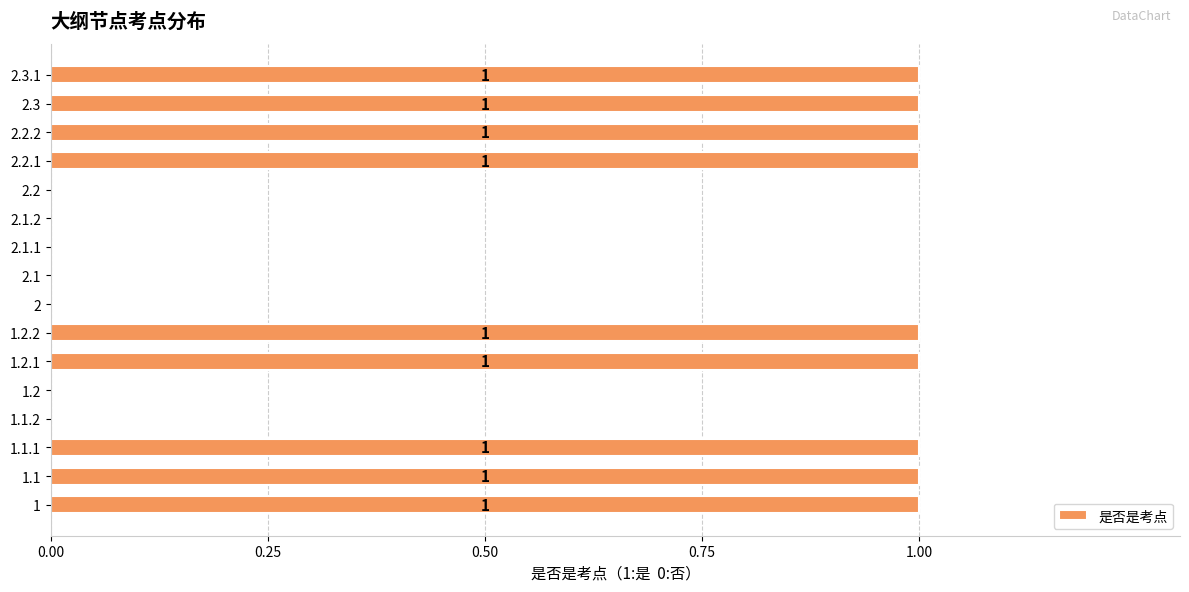

True or false: the data shows 1 at 2.3.

True